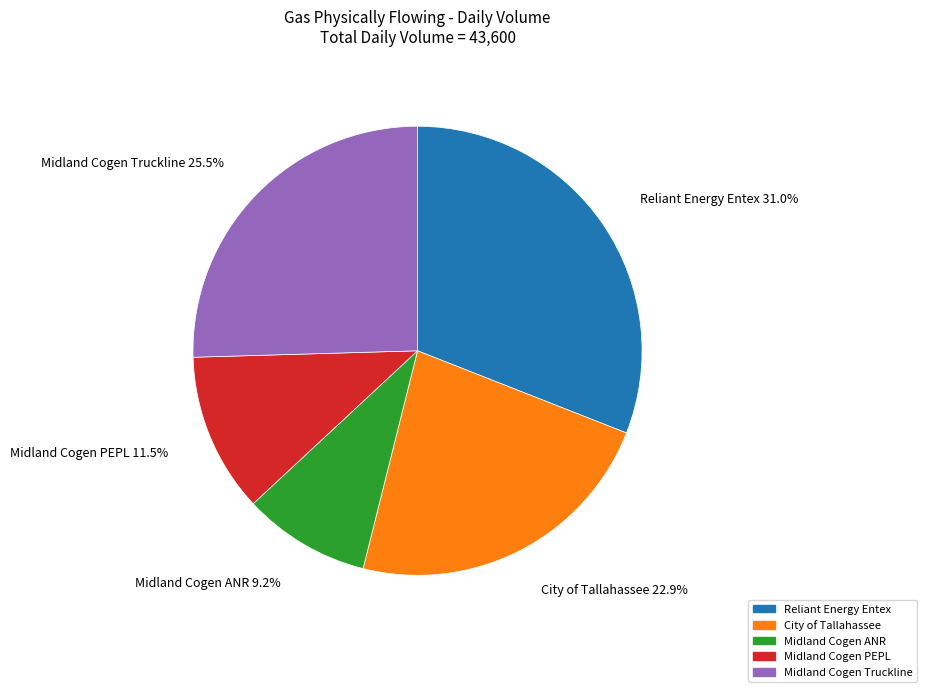

True or false: City of Tallahassee accounts for 23% of the total.

True